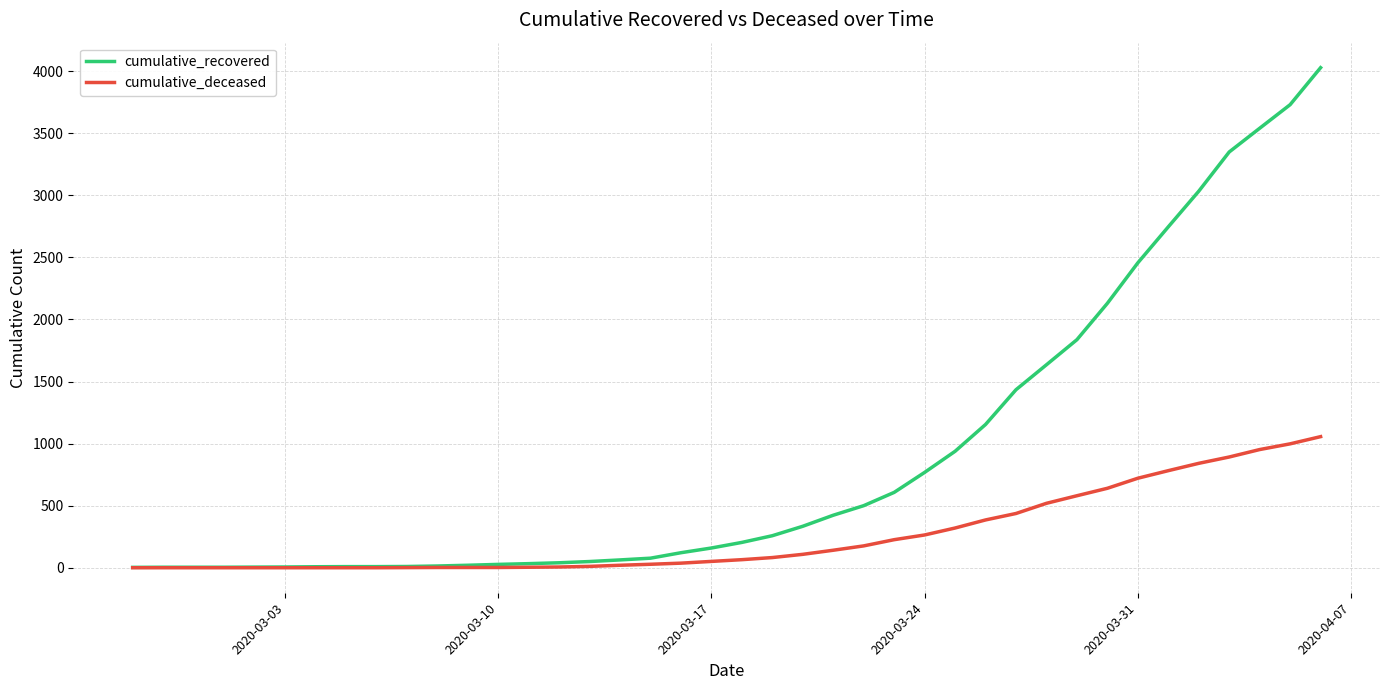

Rank the series by their maximum value, from highest to lowest.

cumulative_recovered, cumulative_deceased